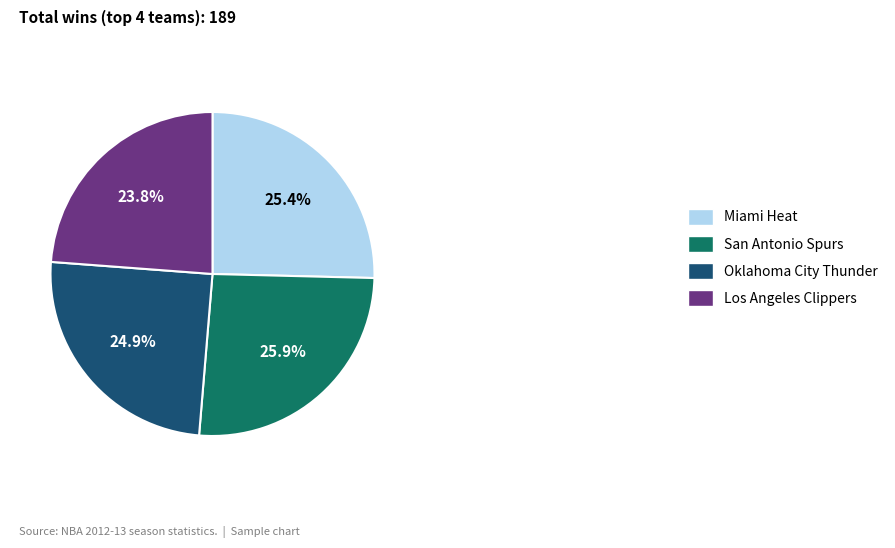

What percentage is NOT represented by Los Angeles Clippers?

76.2%